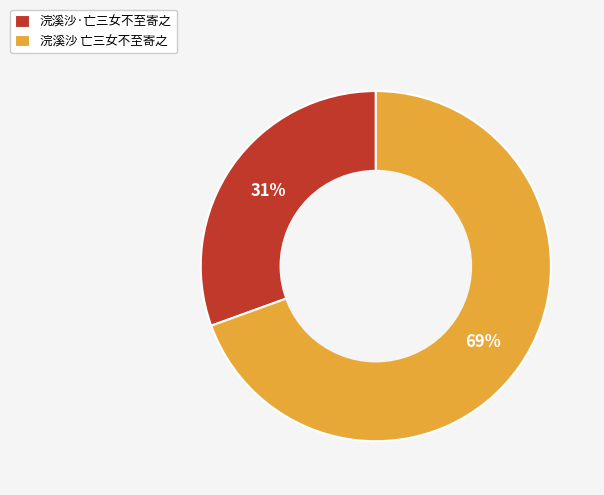

Is the sum of 浣溪沙·亡三女不至寄之 and 浣溪沙 亡三女不至寄之 greater than half?

Yes